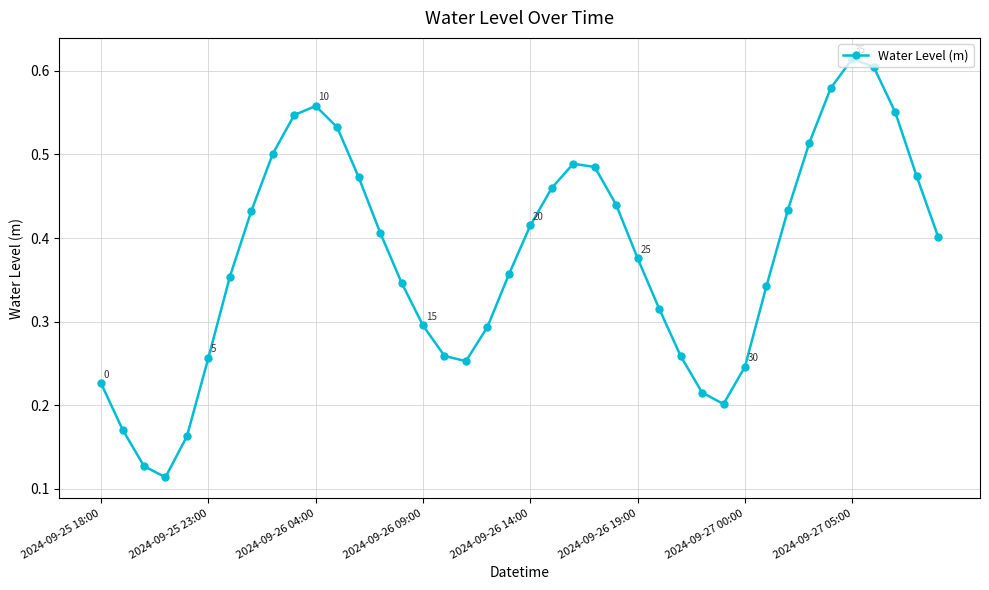

How many interior local valleys (lower than both neighbors) does the data have?

3